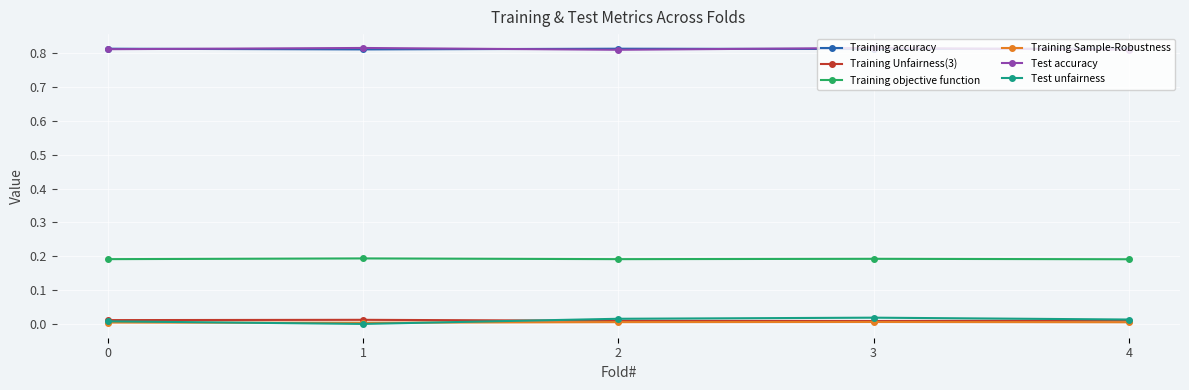

True or false: Training objective function and Training Unfairness(3) intersect in this chart.

False